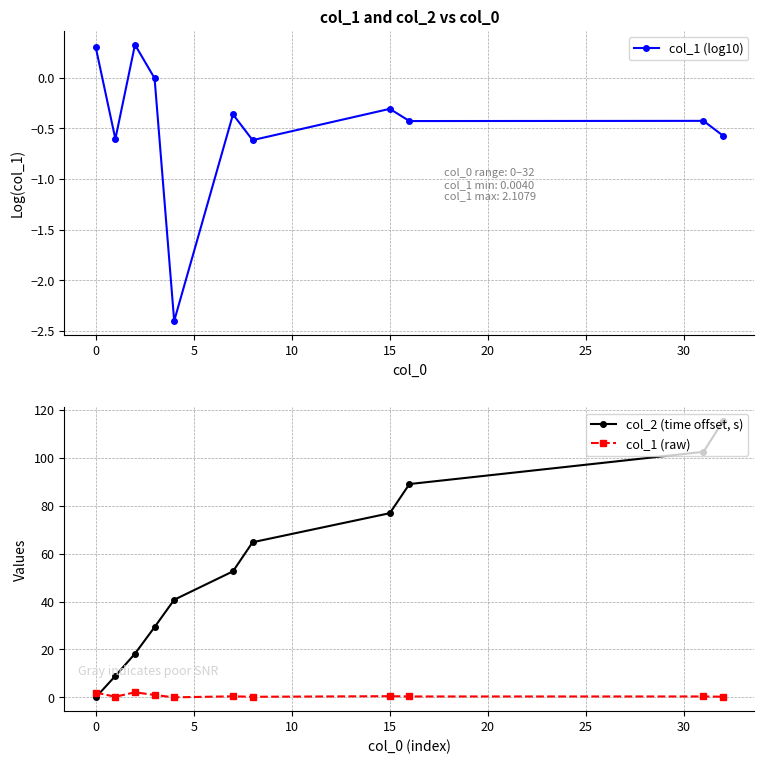

After their last crossing, which series has the higher values: col_1 (raw) or col_2 (time offset, s)?

col_2 (time offset, s)